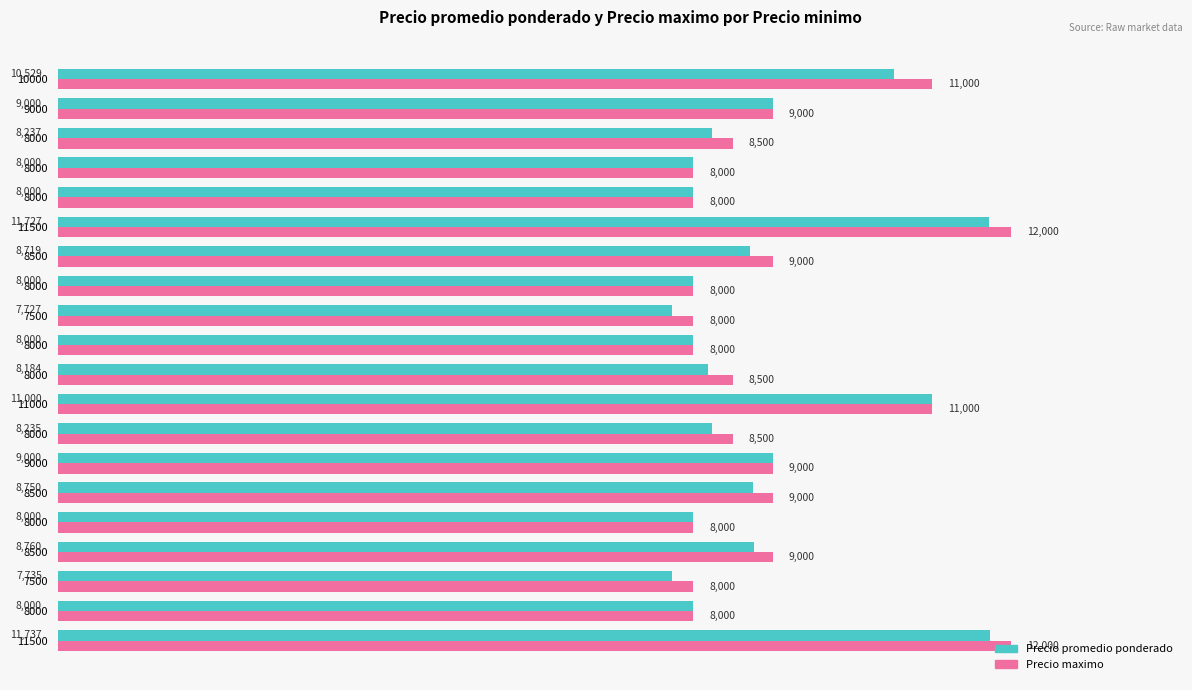

True or false: Precio maximo has a value of 11794 at 8000.

False